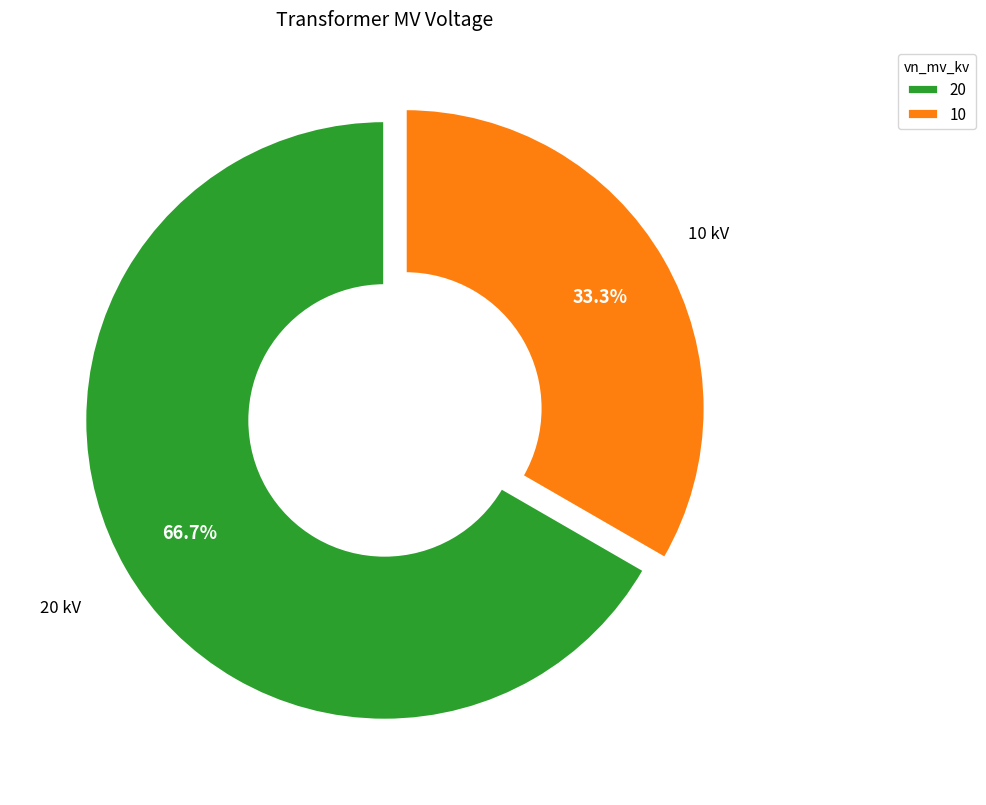

To the nearest percent, what is the difference between the largest and smallest slice percentages?

33%